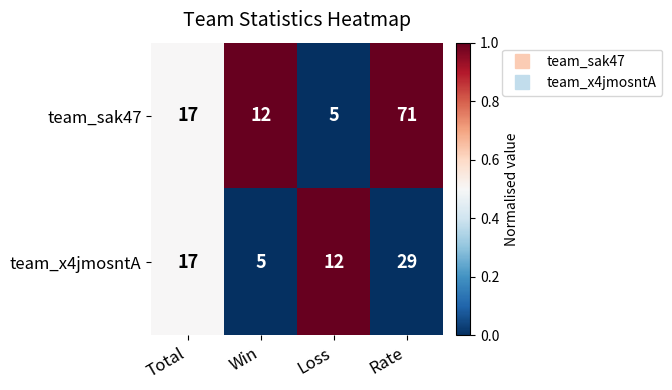

Which series has the largest total across all categories?

team_sak47